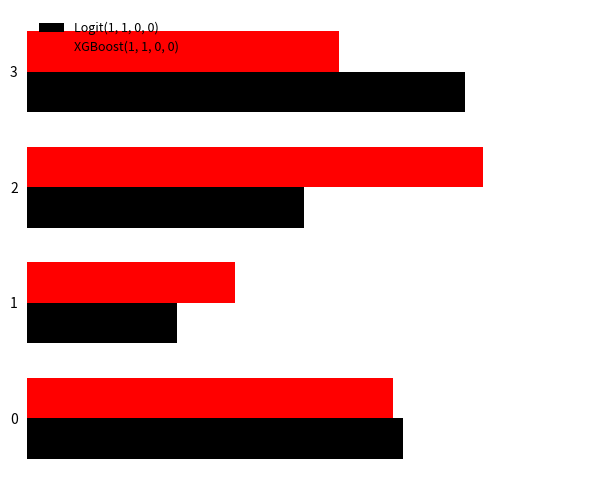

Which series has the widest spread of values?

Logit(1, 1, 0, 0)